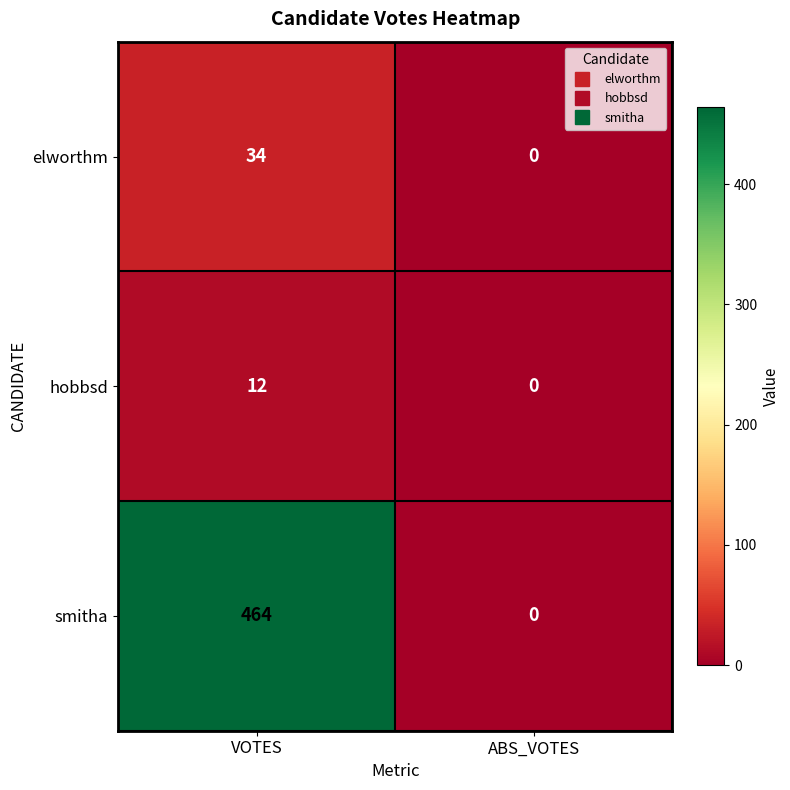

Which label corresponds to the smallest value in the chart?

ABS_VOTES